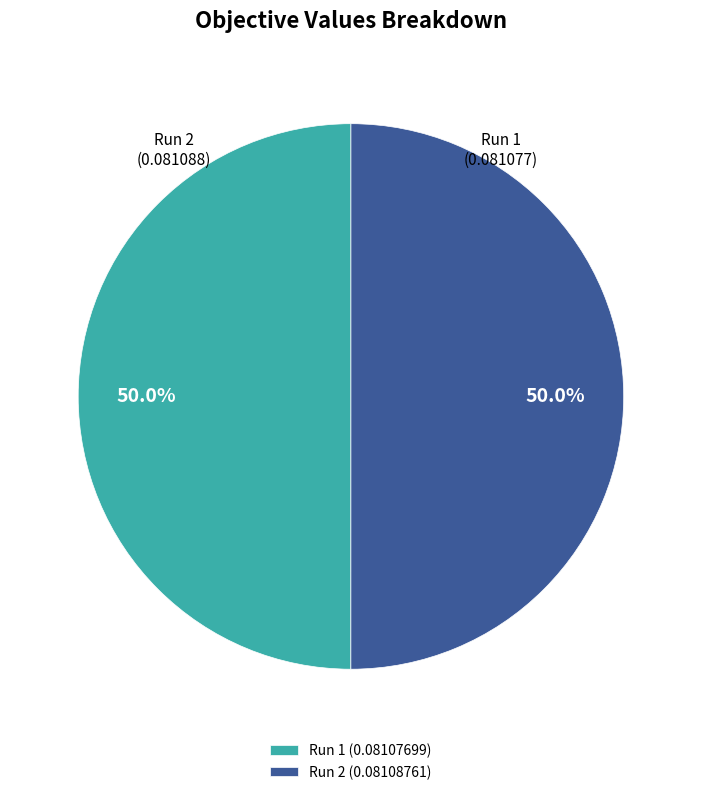

How many segments does this pie chart have?

2